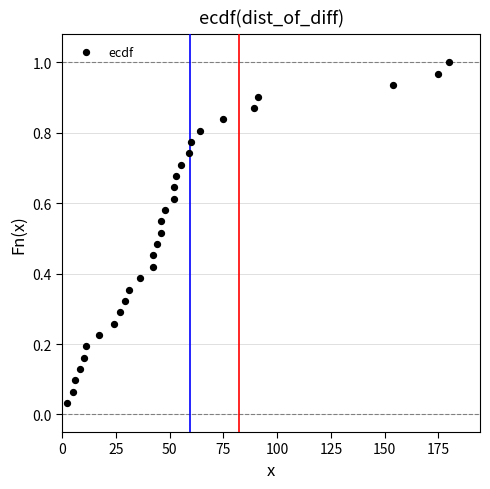

What is the range of X values (max minus min)?

178.0